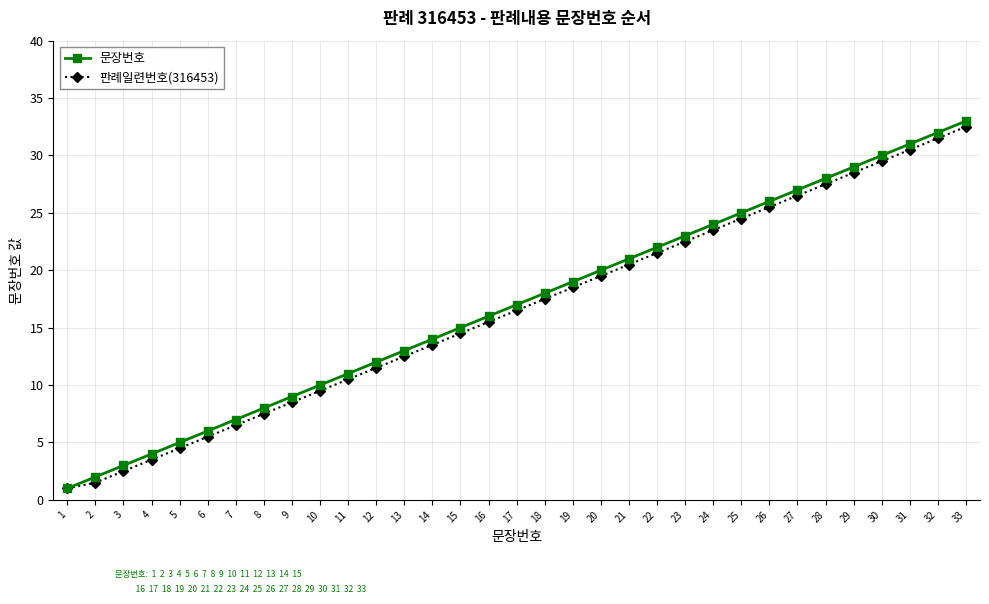

Reading left to right, extract all data points from this chart.

문장번호: 1.0	2.0	3.0	4.0	5.0	6.0	7.0	8.0	9.0	10.0	11.0	12.0	13.0	14.0	15.0	16.0	17.0	18.0	19.0	20.0	21.0	22.0	23.0	24.0	25.0	26.0	27.0	28.0	29.0	30.0	31.0	32.0	33.0
판례일련번호(316453): 1.0	1.5	2.5	3.5	4.5	5.5	6.5	7.5	8.5	9.5	10.5	11.5	12.5	13.5	14.5	15.5	16.5	17.5	18.5	19.5	20.5	21.5	22.5	23.5	24.5	25.5	26.5	27.5	28.5	29.5	30.5	31.5	32.5